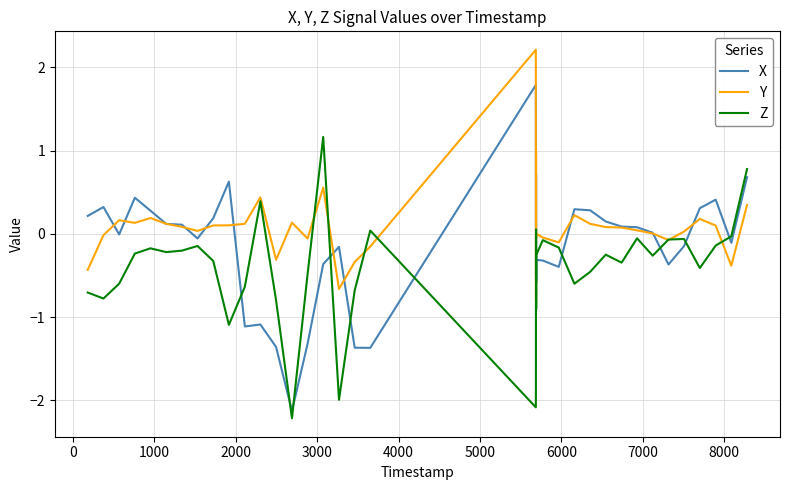

Which series has the widest spread of values?

X